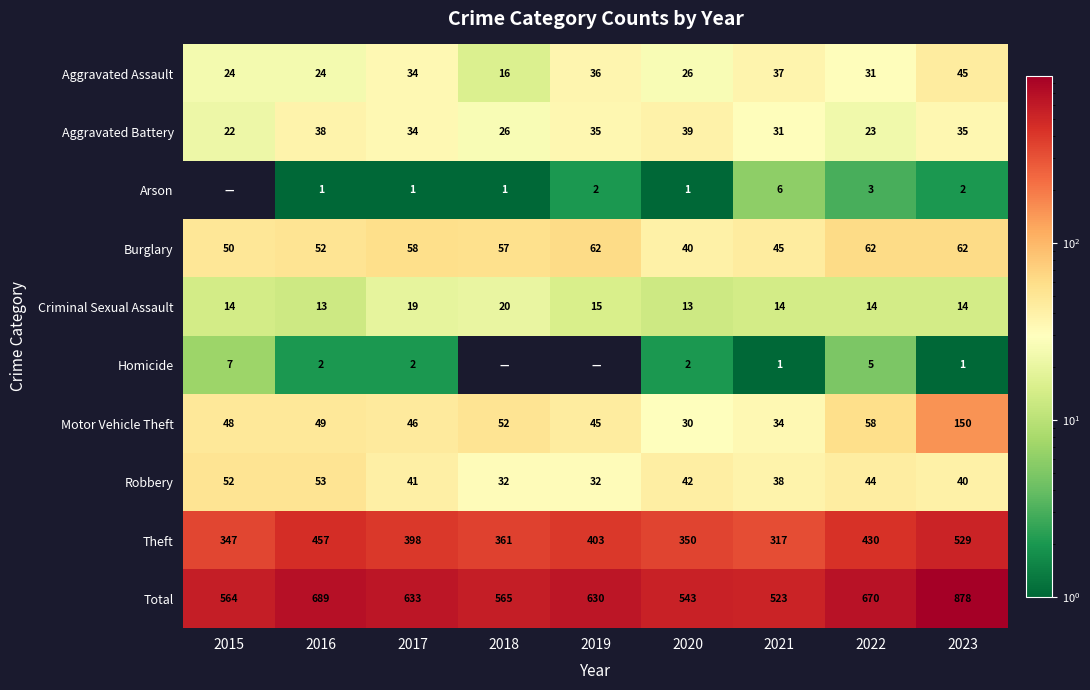

At which label does Motor Vehicle Theft reach its peak?

2023